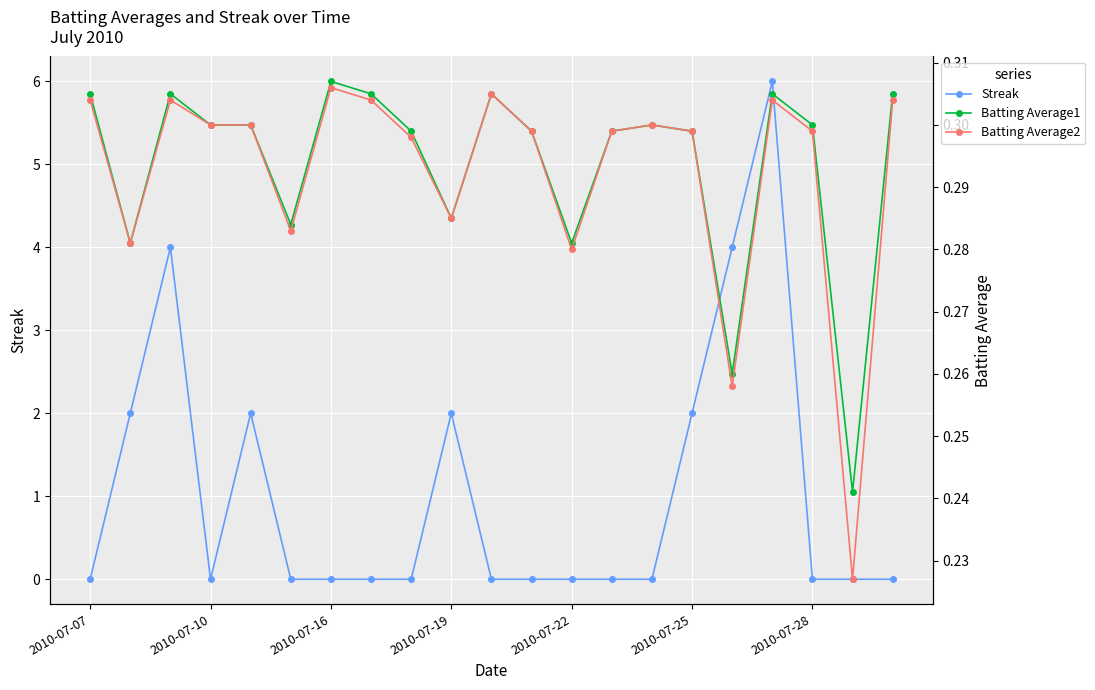

What are all the series names shown in the legend?

Streak, Batting Average1, Batting Average2